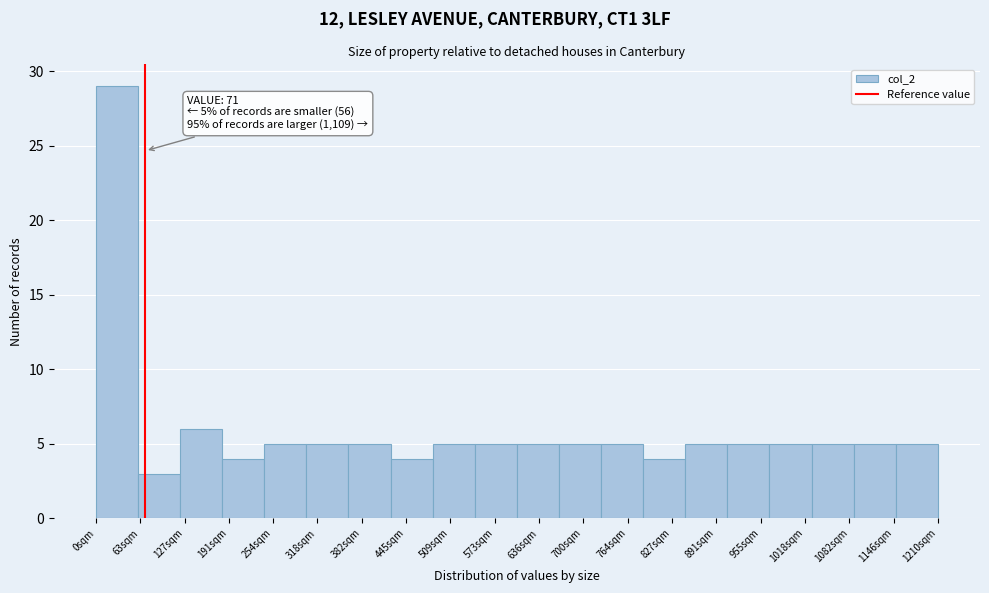

Which range on the x-axis has the tallest bar?

0 to 60